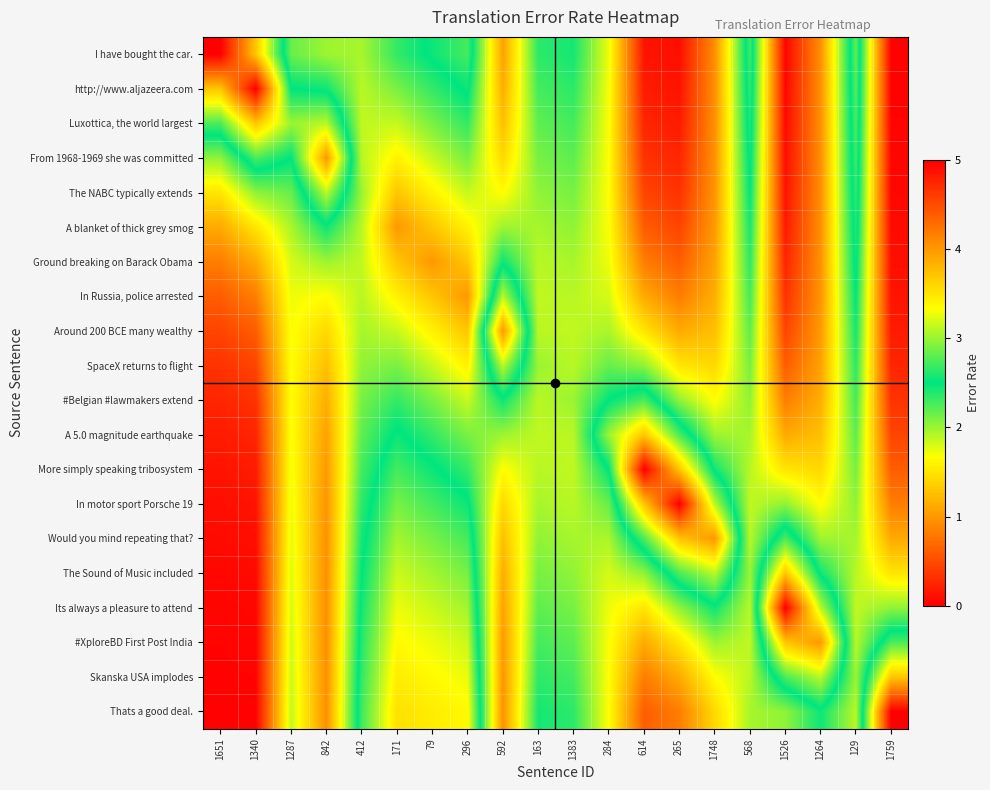

Reading right to left, transcribe all the data shown in this chart.

I have bought the car.: 1759=0.0	129=2.8	1264=0.9	1526=0.0	568=2.7	1748=0.9	265=0.1	614=0.1	284=1.7	1383=2.4	163=2.4	592=1.1	296=2.7	79=2.5	171=2.3	412=2.0	842=2.0	1287=2.2	1340=3.7	1651=5.0
http://www.aljazeera.com: 1759=0.0	129=2.8	1264=0.9	1526=0.1	568=2.7	1748=0.9	265=0.1	614=0.2	284=1.7	1383=2.4	163=2.3	592=1.1	296=2.5	79=2.3	171=2.1	412=1.9	842=2.5	1287=2.5	1340=5.0	1651=3.7
Luxottica, the world largest: 1759=0.0	129=2.7	1264=0.9	1526=0.1	568=2.6	1748=0.9	265=0.2	614=0.2	284=1.7	1383=2.3	163=2.2	592=1.3	296=2.3	79=2.1	171=1.9	412=1.9	842=3.1	1287=3.0	1340=3.7	1651=2.7
From 1968-1969 she was committed: 1759=0.0	129=2.7	1264=0.9	1526=0.1	568=2.6	1748=1.0	265=0.2	614=0.3	284=1.7	1383=2.2	163=2.1	592=1.4	296=2.1	79=1.9	171=1.6	412=1.9	842=4.0	1287=2.5	1340=2.7	1651=2.0
The NABC typically extends: 1759=0.1	129=2.7	1264=0.9	1526=0.1	568=2.5	1748=1.0	265=0.3	614=0.5	284=1.7	1383=2.1	163=2.0	592=1.7	296=1.9	79=1.6	171=1.3	412=2.0	842=3.1	1287=2.2	1340=2.0	1651=1.5
A blanket of thick grey smog: 1759=0.1	129=2.6	1264=0.9	1526=0.2	568=2.4	1748=1.0	265=0.5	614=0.6	284=1.7	1383=2.0	163=2.0	592=2.0	296=1.6	79=1.3	171=1.0	412=1.9	842=2.5	1287=1.9	1340=1.5	1651=1.1
Ground breaking on Barack Obama: 1759=0.1	129=2.6	1264=1.0	1526=0.2	568=2.4	1748=1.1	265=0.6	614=0.8	284=1.7	1383=2.0	163=1.9	592=2.5	296=1.3	79=1.0	171=1.3	412=1.9	842=2.0	1287=1.8	1340=1.1	1651=0.8
In Russia, police arrested: 1759=0.1	129=2.5	1264=1.0	1526=0.3	568=2.3	1748=1.1	265=0.8	614=1.1	284=1.8	1383=1.9	163=1.9	592=3.1	296=1.0	79=1.3	171=1.6	412=1.9	842=1.7	1287=1.7	1340=0.8	1651=0.6
Around 200 BCE many wealthy: 1759=0.2	129=2.4	1264=1.0	1526=0.5	568=2.2	1748=1.3	265=1.1	614=1.5	284=1.9	1383=1.9	163=1.9	592=4.0	296=1.3	79=1.6	171=1.9	412=2.0	842=1.4	1287=1.7	1340=0.6	1651=0.5
SpaceX returns to flight: 1759=0.2	129=2.4	1264=1.1	1526=0.6	568=2.1	1748=1.4	265=1.5	614=2.0	284=2.2	1383=1.9	163=2.0	592=3.1	296=1.6	79=1.9	171=2.1	412=2.0	842=1.3	1287=1.7	1340=0.5	1651=0.3
#Belgian #lawmakers extend: 1759=0.3	129=2.3	1264=1.1	1526=0.8	568=2.0	1748=1.7	265=2.0	614=2.7	284=2.5	1383=2.0	163=1.9	592=2.5	296=1.9	79=2.1	171=2.3	412=2.1	842=1.1	1287=1.7	1340=0.3	1651=0.2
A 5.0 magnitude earthquake: 1759=0.5	129=2.2	1264=1.3	1526=1.1	568=2.0	1748=2.0	265=2.7	614=3.7	284=3.0	1383=1.9	163=1.9	592=2.0	296=2.1	79=2.3	171=2.5	412=2.2	842=1.1	1287=1.7	1340=0.2	1651=0.2
More simply speaking tribosystem: 1759=0.6	129=2.1	1264=1.4	1526=1.5	568=1.9	1748=2.5	265=3.7	614=5.0	284=2.5	1383=1.9	163=1.9	592=1.7	296=2.3	79=2.5	171=2.7	412=2.3	842=1.0	1287=1.7	1340=0.2	1651=0.1
In motor sport Porsche 19: 1759=0.8	129=2.0	1264=1.7	1526=2.0	568=1.9	1748=3.1	265=5.0	614=3.7	284=2.2	1383=1.9	163=2.0	592=1.4	296=2.5	79=2.7	171=2.9	412=2.4	842=1.0	1287=1.7	1340=0.1	1651=0.1
Would you mind repeating that?: 1759=1.1	129=2.0	1264=2.0	1526=2.7	568=1.9	1748=4.0	265=3.7	614=2.7	284=1.9	1383=2.0	163=2.0	592=1.3	296=2.7	79=2.9	171=3.0	412=2.4	842=1.0	1287=1.8	1340=0.1	1651=0.1
The Sound of Music included: 1759=1.5	129=1.9	1264=2.5	1526=3.7	568=2.0	1748=3.1	265=2.7	614=2.0	284=1.8	1383=2.0	163=2.1	592=1.1	296=2.9	79=3.0	171=3.2	412=2.5	842=0.9	1287=1.8	1340=0.1	1651=0.1
Its always a pleasure to attend: 1759=2.0	129=1.9	1264=3.1	1526=5.0	568=1.9	1748=2.5	265=2.0	614=1.5	284=1.7	1383=2.1	163=2.2	592=1.1	296=3.0	79=3.2	171=3.3	412=2.6	842=0.9	1287=1.8	1340=0.1	1651=0.0
#XploreBD First Post India: 1759=2.7	129=1.9	1264=4.0	1526=3.7	568=1.9	1748=2.0	265=1.5	614=1.1	284=1.7	1383=2.2	163=2.3	592=1.0	296=3.2	79=3.3	171=3.4	412=2.6	842=0.9	1287=1.8	1340=0.0	1651=0.0
Skanska USA implodes: 1759=3.7	129=2.0	1264=3.1	1526=2.7	568=1.9	1748=1.7	265=1.1	614=0.8	284=1.7	1383=2.3	163=2.4	592=1.0	296=3.3	79=3.4	171=3.5	412=2.7	842=0.9	1287=1.8	1340=0.0	1651=0.0
Thats a good deal.: 1759=5.0	129=1.9	1264=2.5	1526=2.0	568=2.0	1748=1.4	265=0.8	614=0.6	284=1.7	1383=2.4	163=2.4	592=1.0	296=3.4	79=3.5	171=3.5	412=2.7	842=0.9	1287=1.9	1340=0.0	1651=0.0